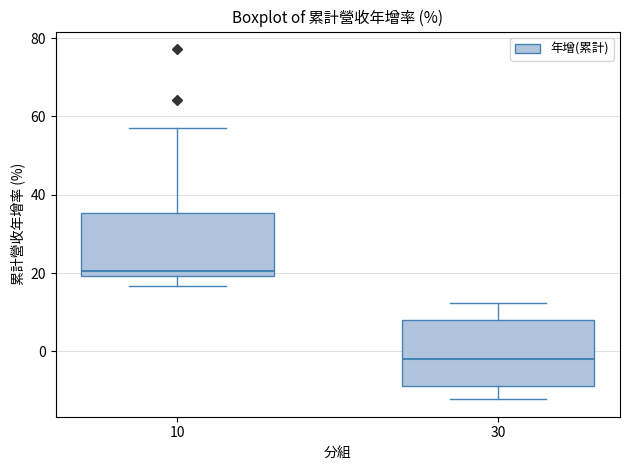

Reading left to right, read every box against the y-axis: the position of its median line, the range the box covers, and the ends of its whiskers. The values are not printed on the chart, so give them approximately, as read against the axis.

10: median 20 (just above the box's lower edge), box 20 to 36, whiskers 16 to 58
30: median -2, box -8 to 8, whiskers -12 to 12